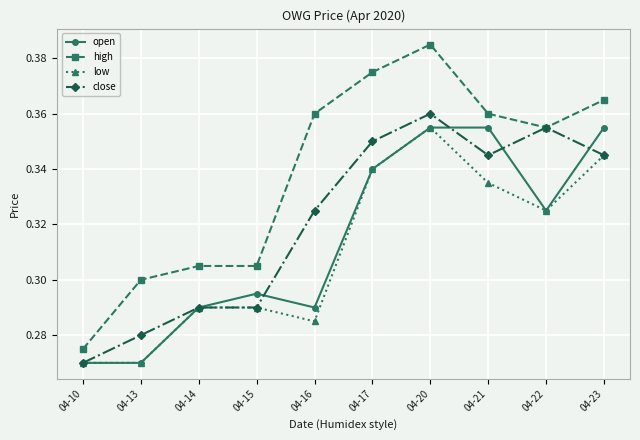

Is this an area chart (filled region under the line)?

No